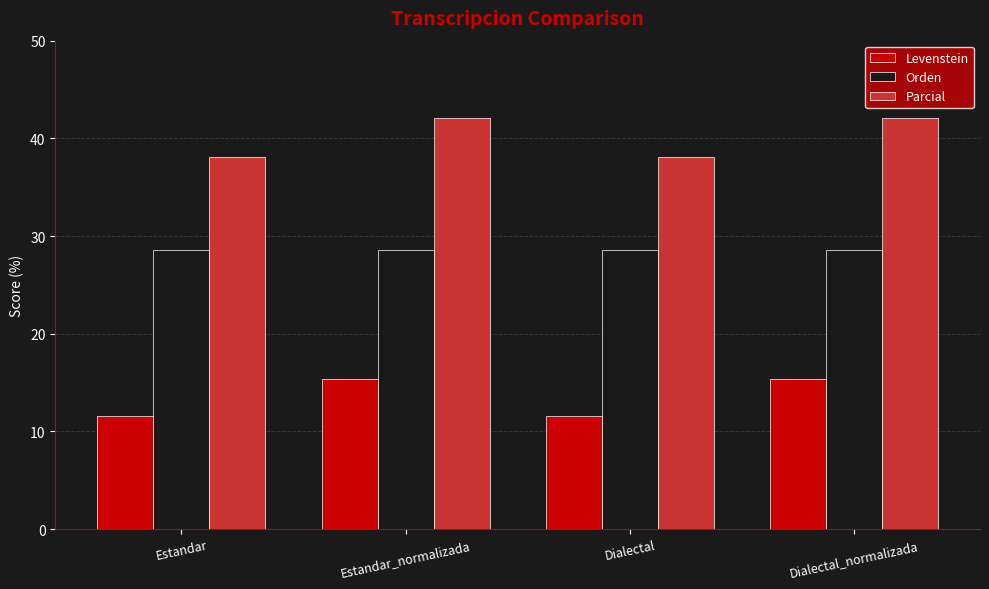

Is it true that Levenstein equals 3.1 at Estandar?

False